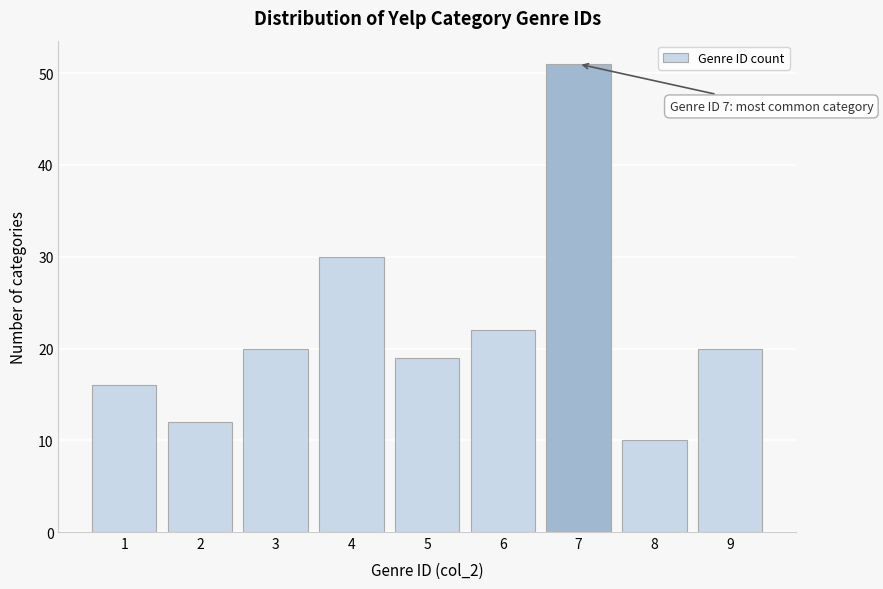

Reading right to left, transcribe all the data shown in this chart.

20	10	51	22	19	30	20	12	16